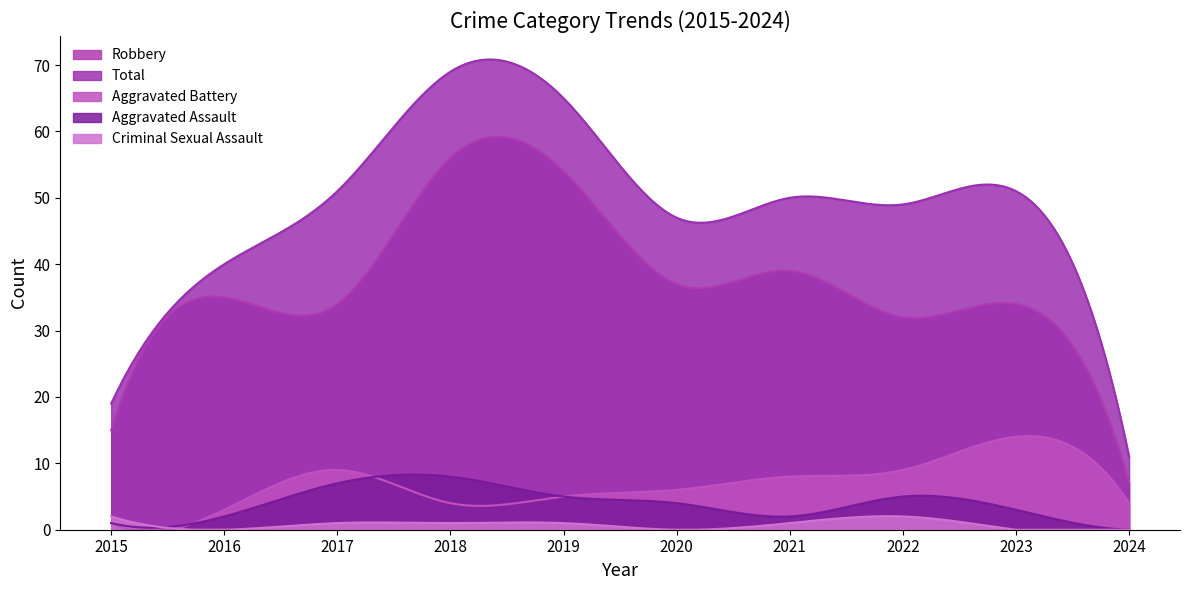

What is the spread (max minus min) of values at 2015?

18.0